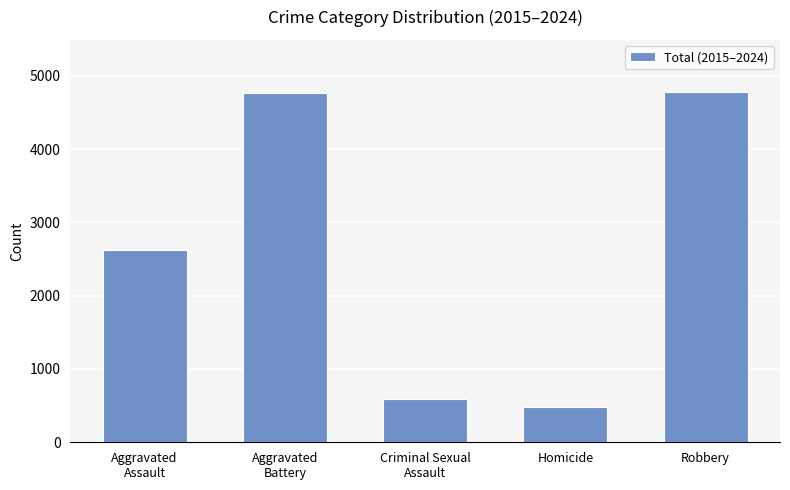

At which category does the chart reach its minimum across all series?

Homicide